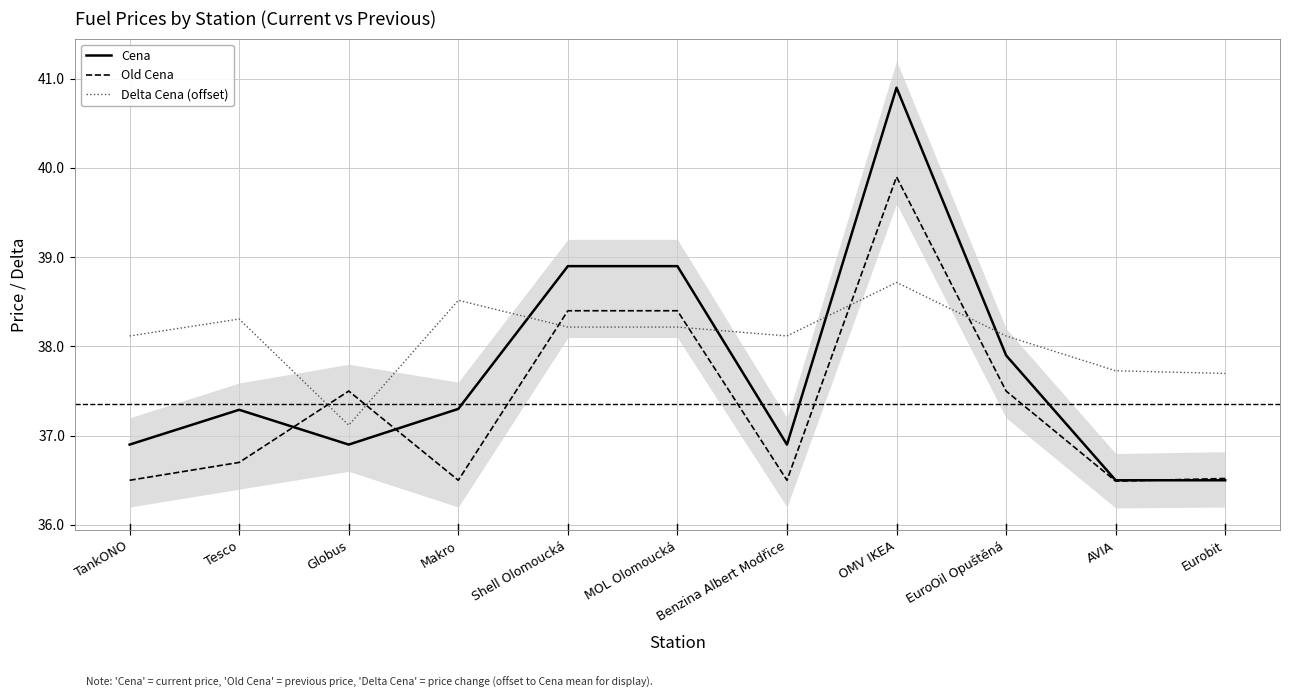

Which series has the largest total across all categories?

Delta Cena (offset)